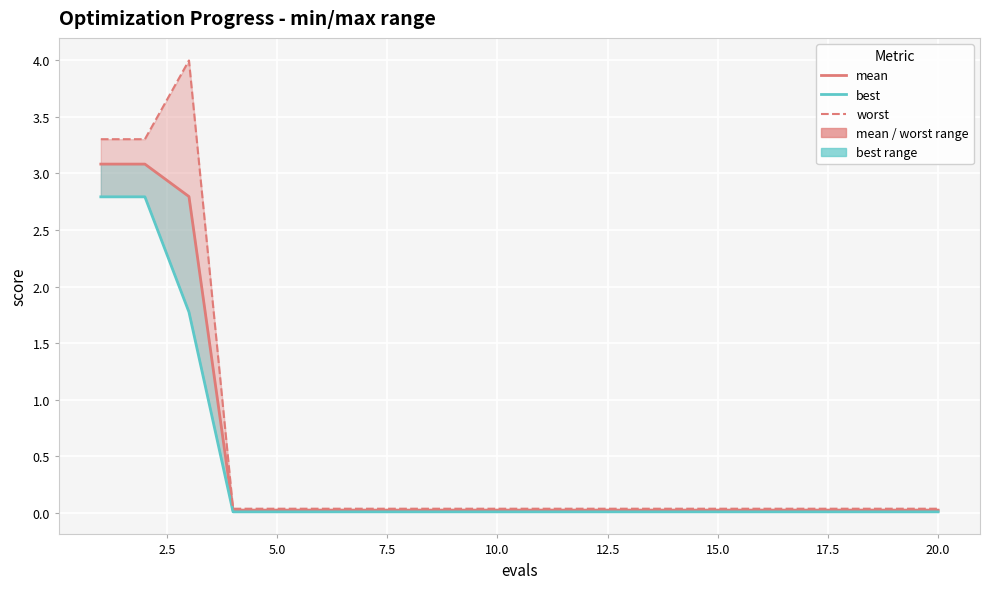

Is this an area chart (filled region under the line)?

No